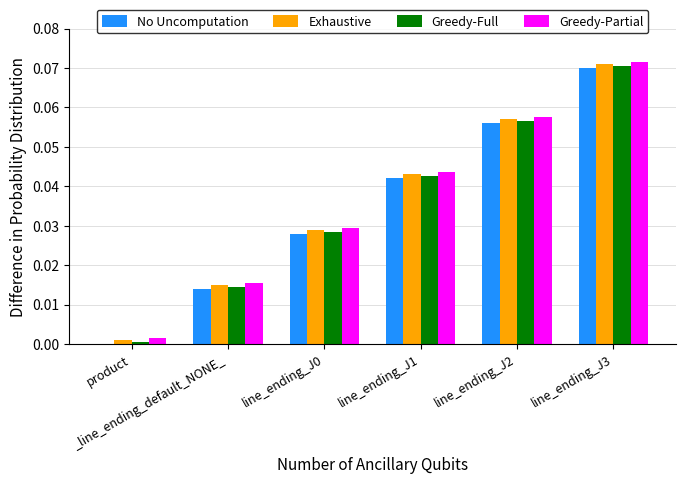

What position from the right is line_ending_J1?

3